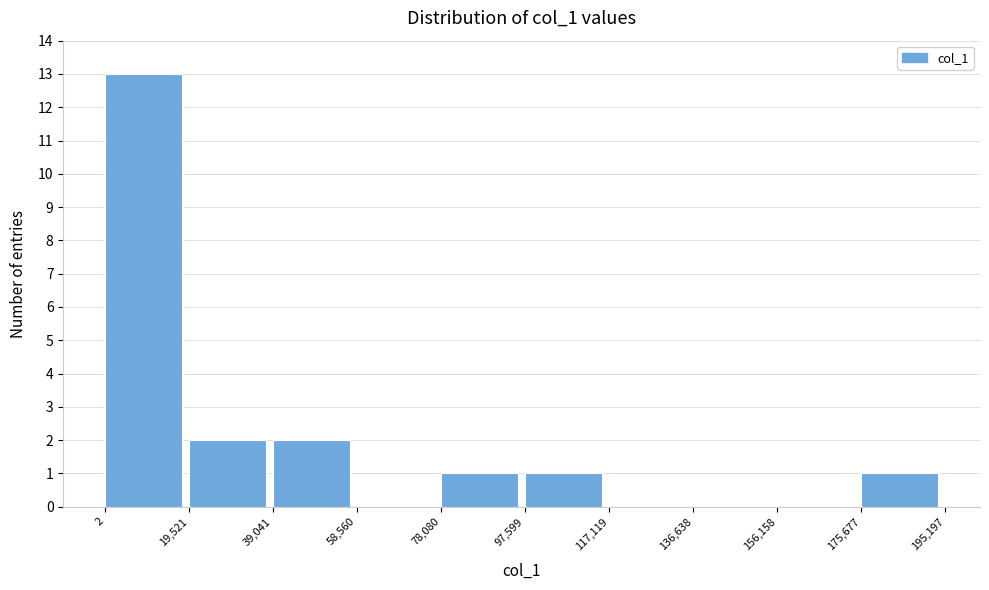

Which range on the x-axis has the tallest bar?

2 to 19,521